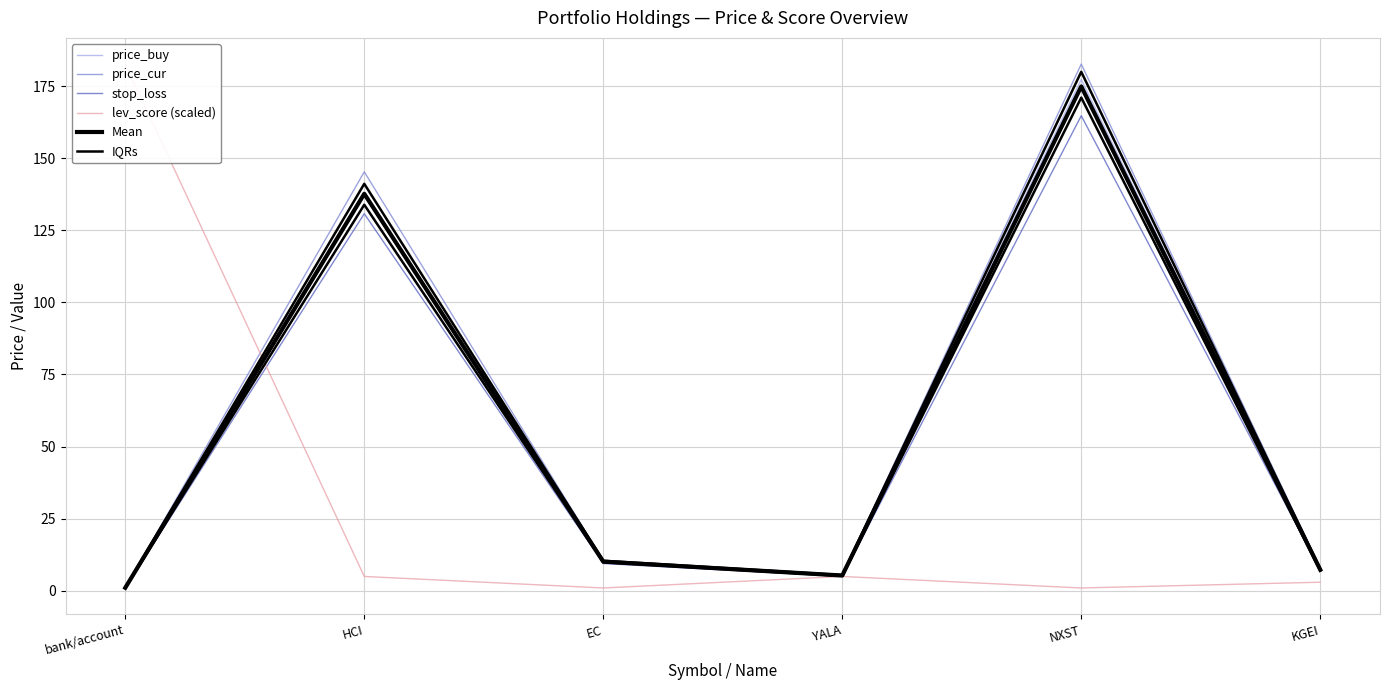

What is the minimum value for price_buy?

1.0